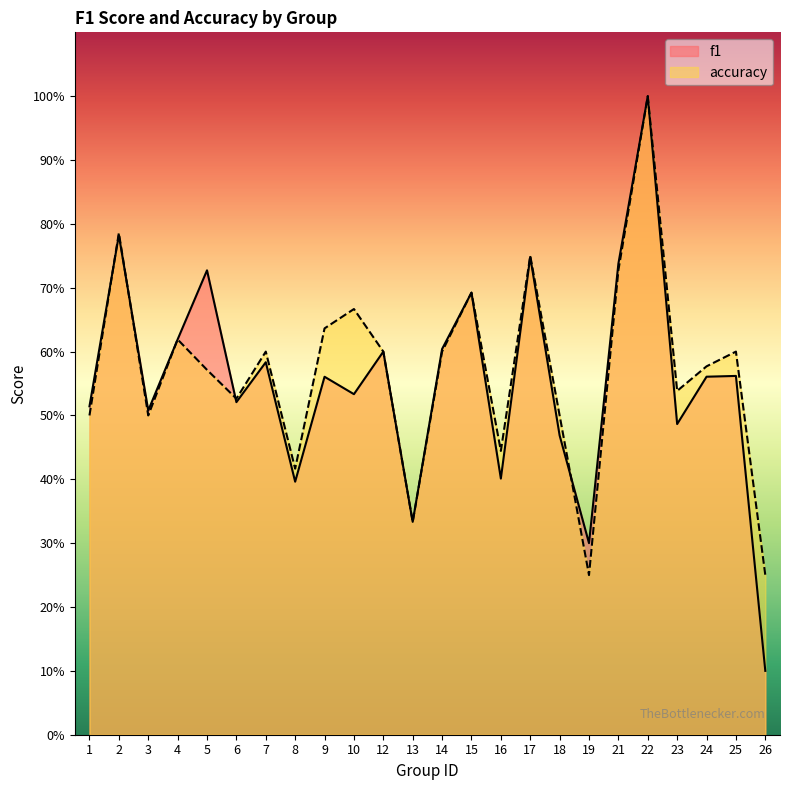

Is it true that accuracy equals 0.5 at 6?

True